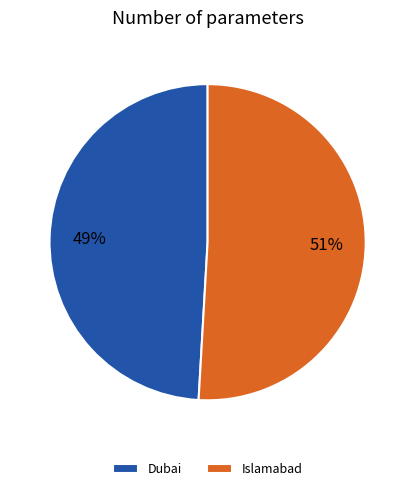

To the nearest percent, what is the difference between the largest and smallest slice percentages?

2%